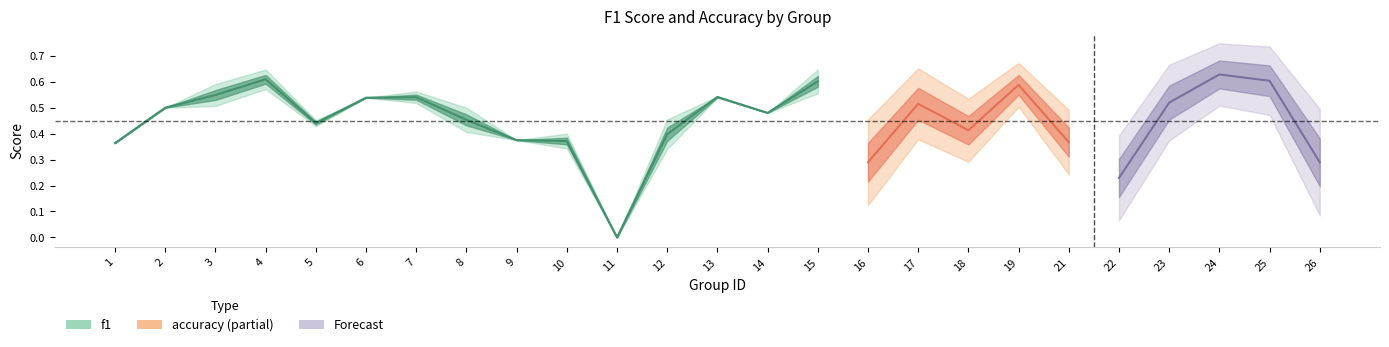

Reading left to right, list all the values displayed in this chart.

f1: 1=0.4	2=0.5	3=0.5	4=0.6	5=0.5	6=0.5	7=0.5	8=0.4	9=0.4	10=0.3	11=0.0	12=0.3	13=0.5	14=0.5	15=0.6	16=0.2	17=0.5	18=0.4	19=0.6	21=0.3	22=0.2	23=0.5	24=0.6	25=0.6	26=0.2
accuracy: 1=0.4	2=0.5	3=0.6	4=0.6	5=0.4	6=0.5	7=0.6	8=0.5	9=0.4	10=0.4	11=0.0	12=0.5	13=0.5	14=0.5	15=0.6	16=0.4	17=0.6	18=0.5	19=0.6	21=0.4	22=0.3	23=0.5	24=0.6	25=0.6	26=0.4